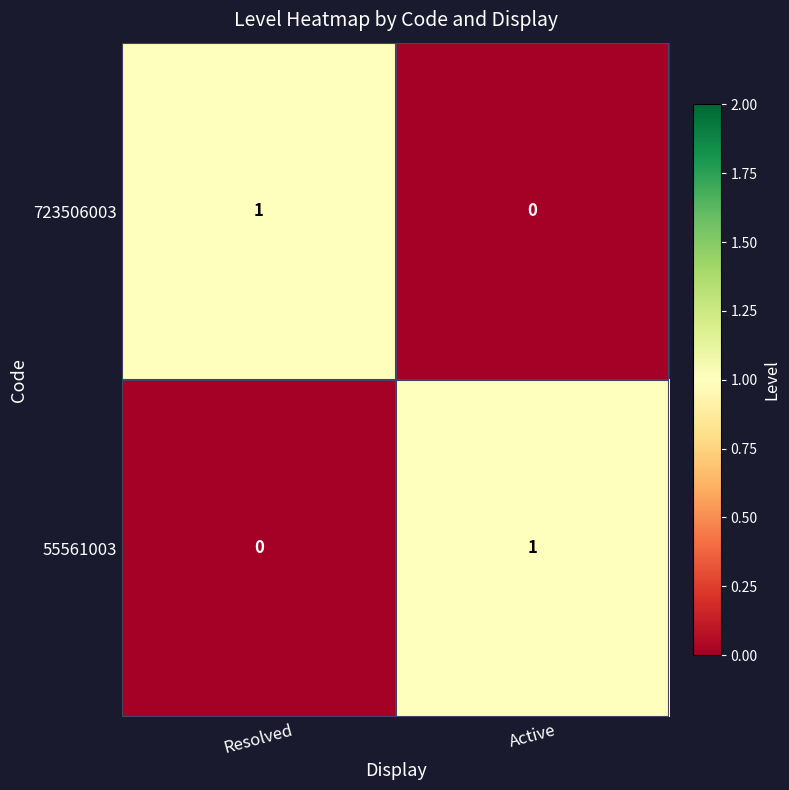

At which label does 723506003 reach its peak?

Resolved